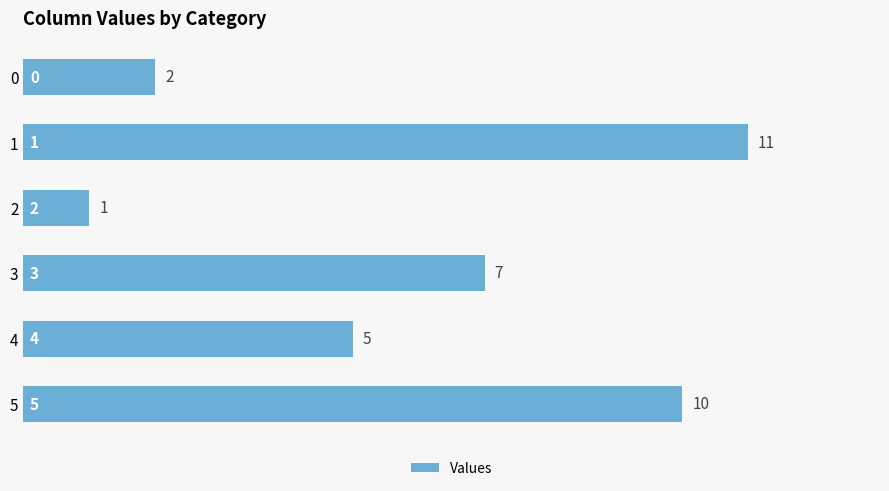

How many bars are there in total?

6